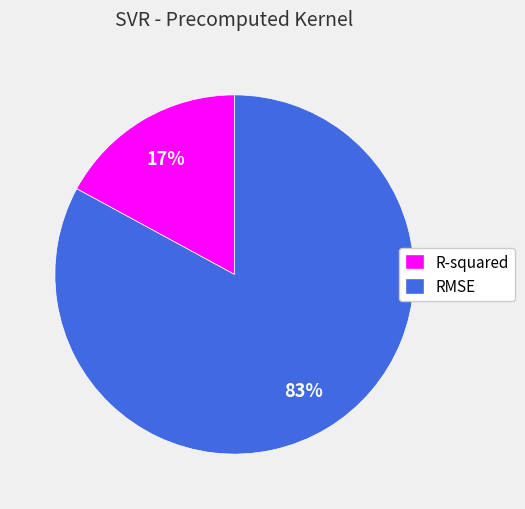

Approximately how many times larger is the value at R-squared compared to RMSE?

0.2